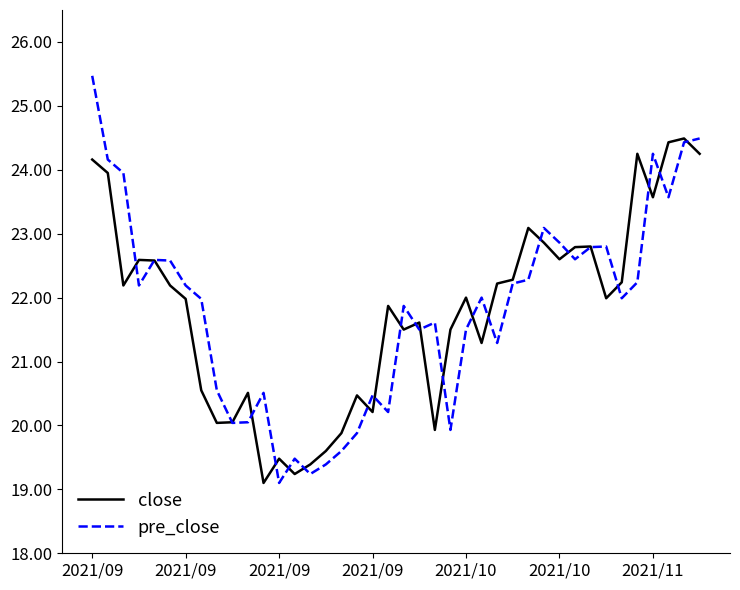

Which series has the widest spread of values?

pre_close